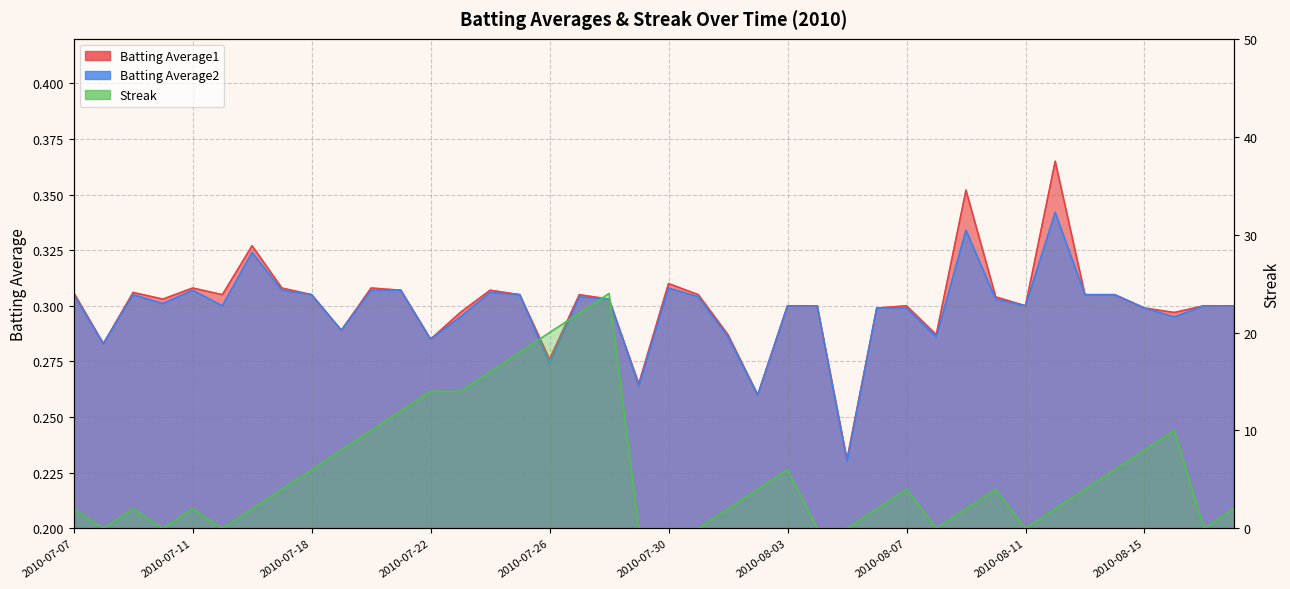

Which series has the widest spread of values?

Streak